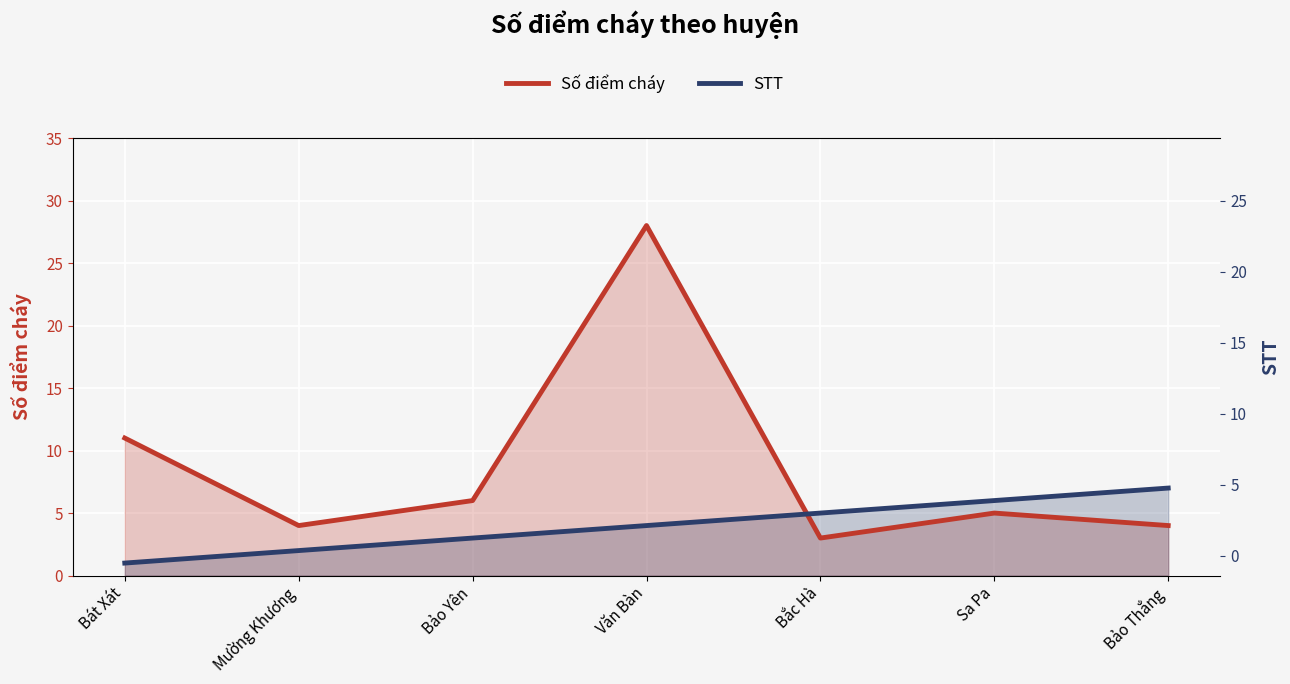

How many intersections are there between STT and Số điểm cháy?

1